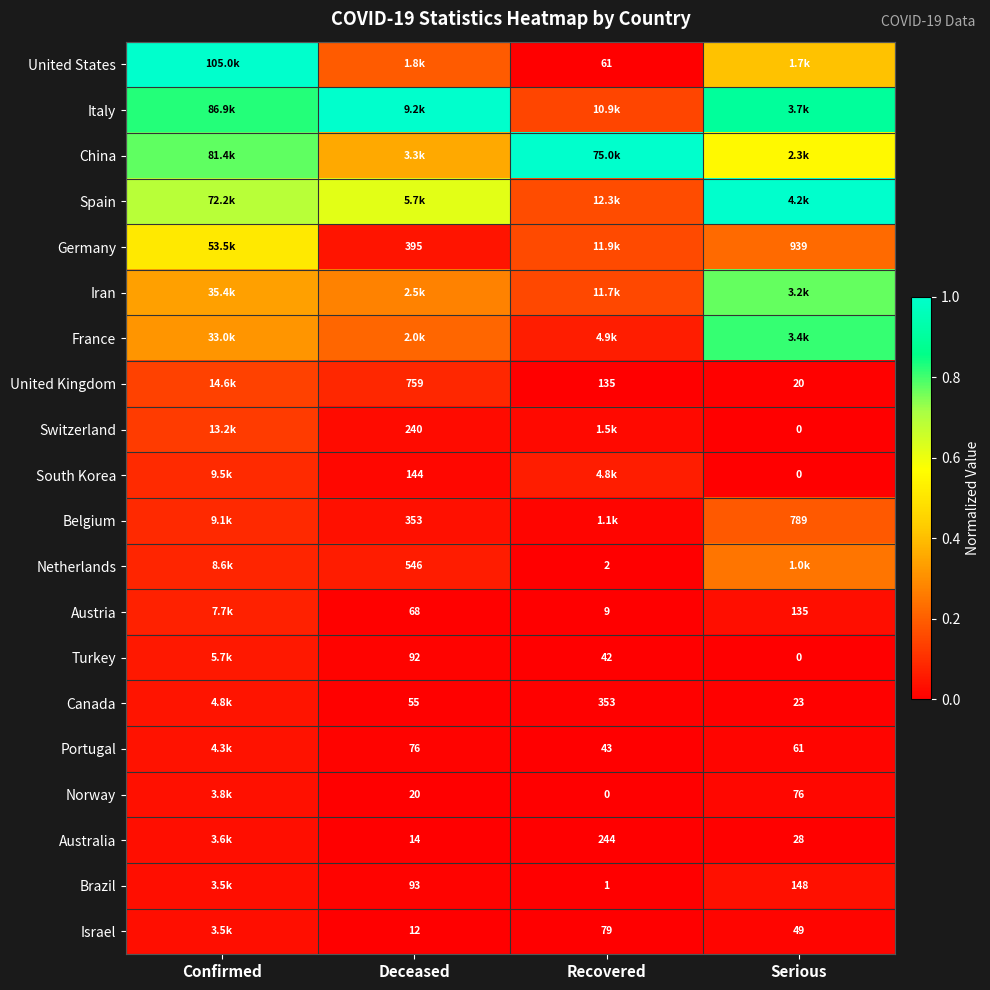

At how many categories does at least one series exceed 0?

4